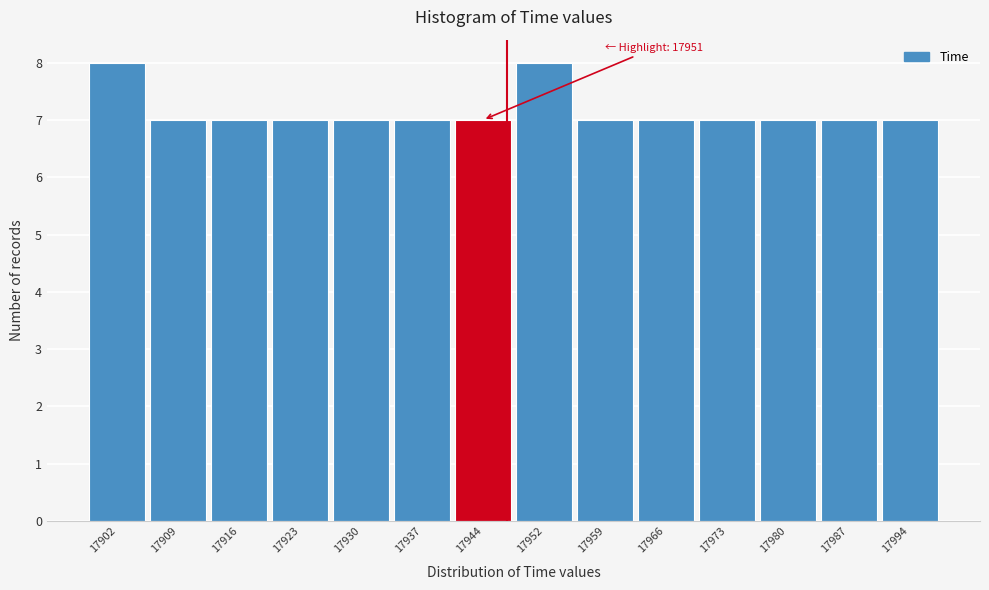

Reading left to right, transcribe all the data shown in this chart.

8	7	7	7	7	7	7	8	7	7	7	7	7	7